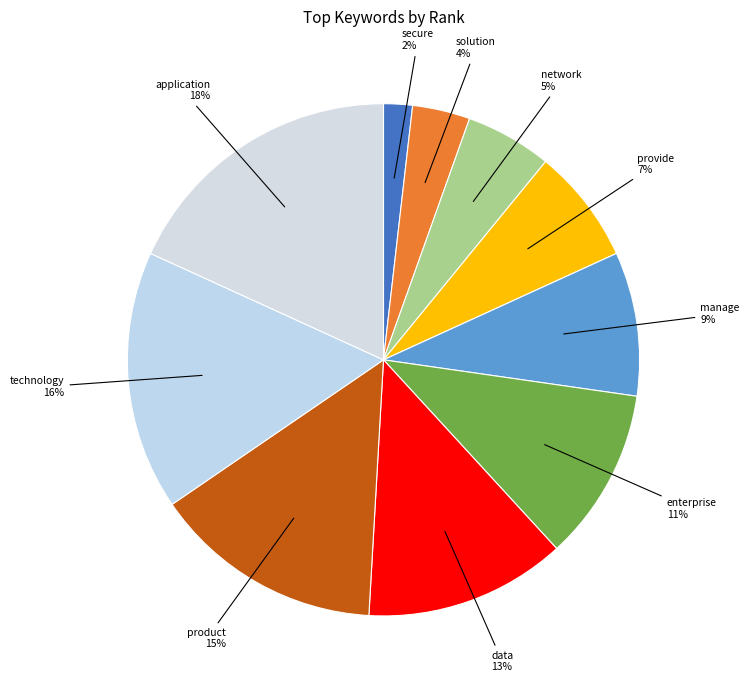

Count the number of slices in the pie.

10